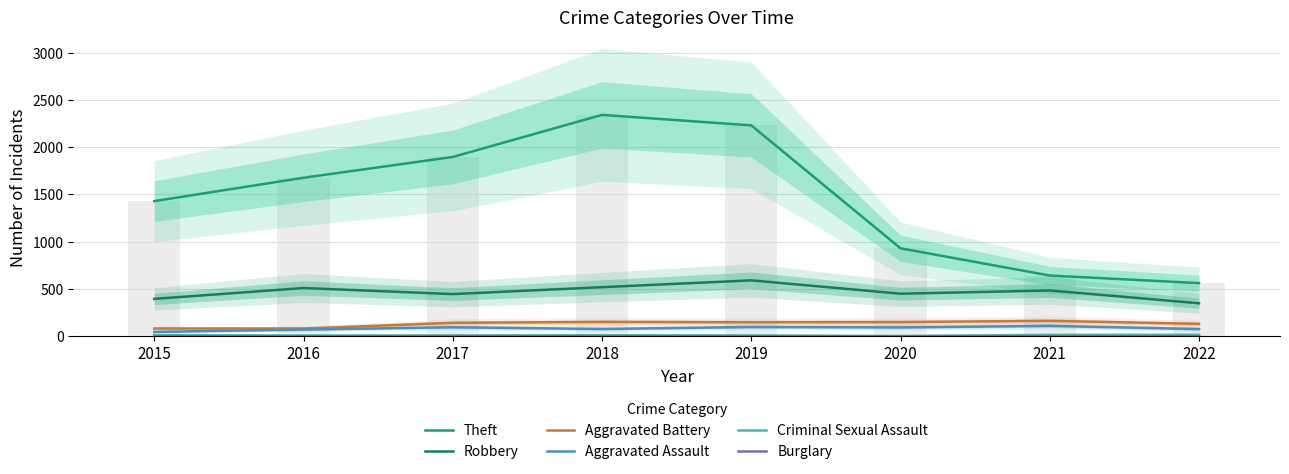

How many groups of bars are there?

8